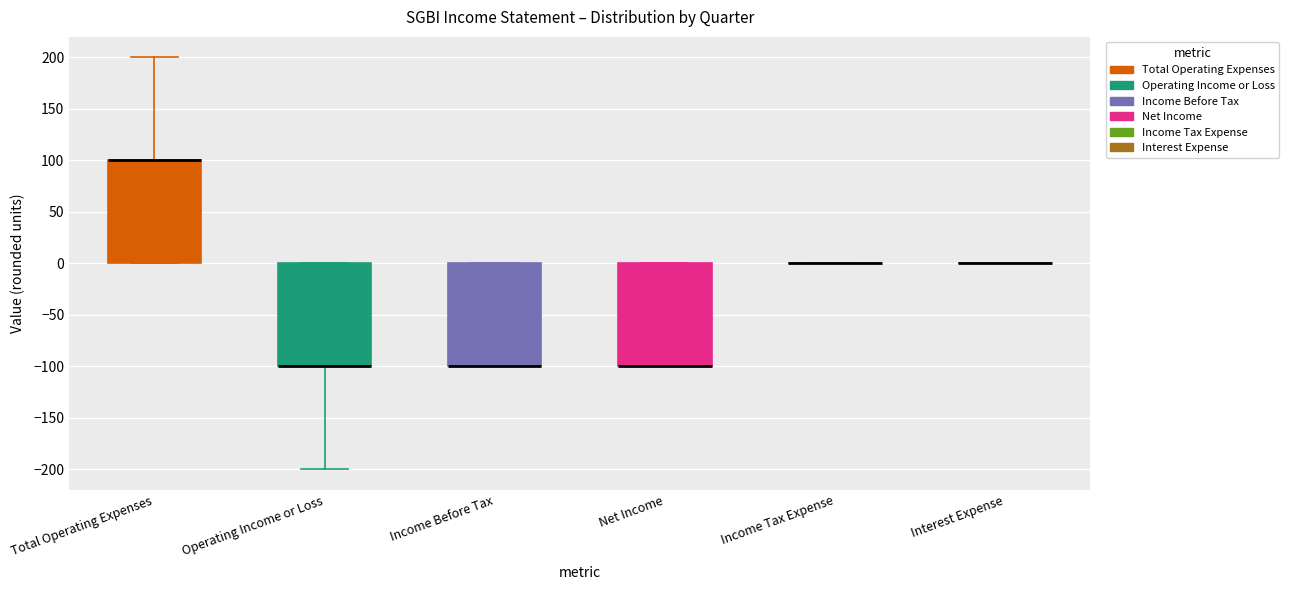

Reading left to right, read every box against the y-axis: the position of its median line, the range the box covers, and the ends of its whiskers. The values are not printed on the chart, so give them approximately, as read against the axis.

Total Operating Expenses: median 100 (drawn on the box's upper edge), box 0 to 100, whiskers 0 to 200
Operating Income or Loss: median -100 (drawn on the box's lower edge), box -100 to 0, whiskers -200 to 0
Income Before Tax: median -100 (drawn on the box's lower edge), box -100 to 0, whiskers -100 to 0
Net Income: median -100 (drawn on the box's lower edge), box -100 to 0, whiskers -100 to 0
Income Tax Expense: box collapsed to a line at 0, whiskers 0 to 0
Interest Expense: box collapsed to a line at 0, whiskers 0 to 0